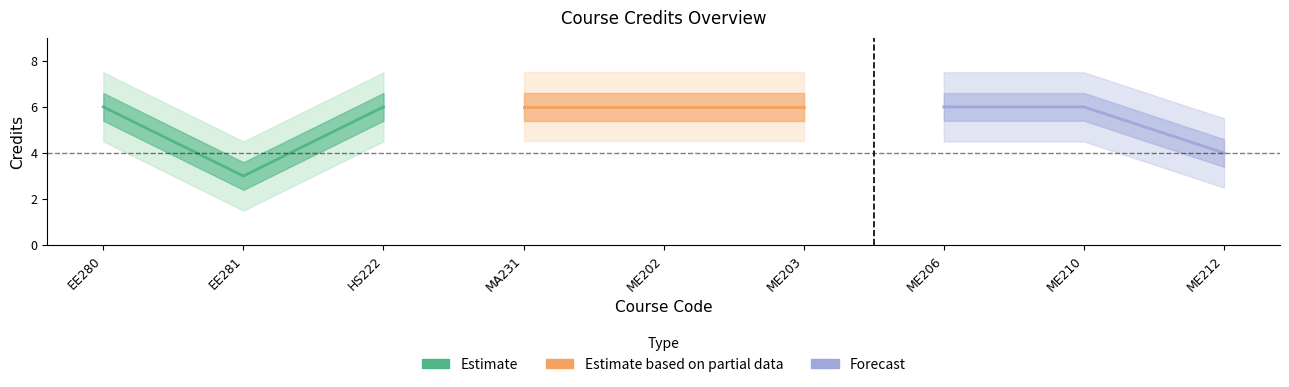

How many data points does each series have?

3